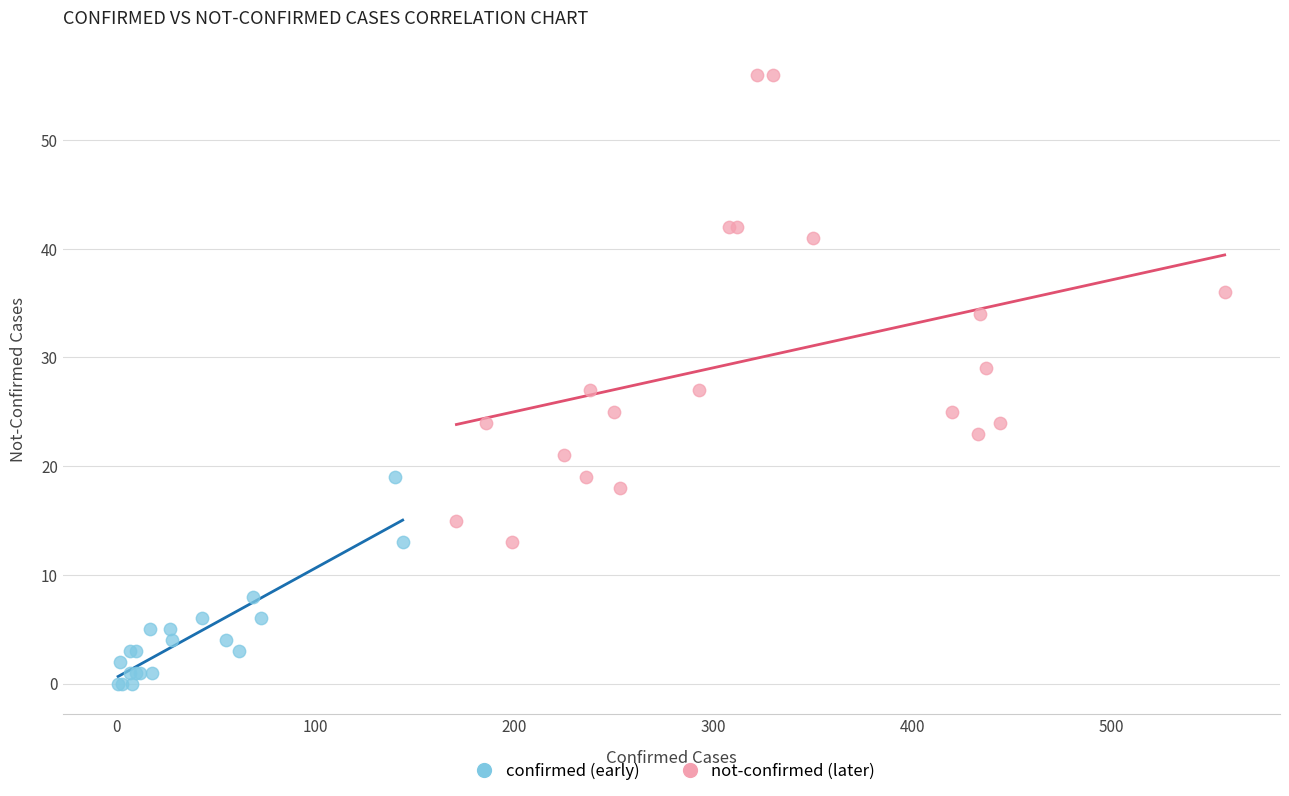

Which series contains the lowest Y value?

confirmed (early)